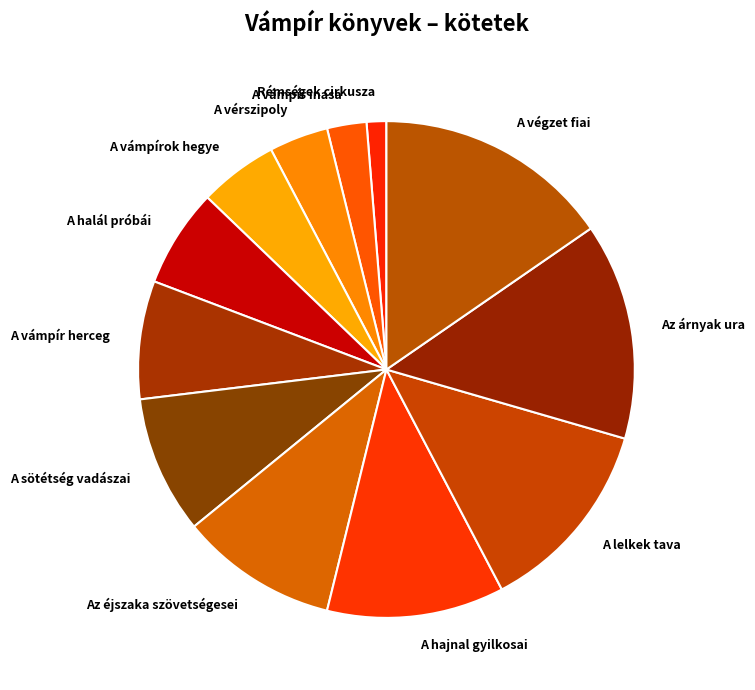

Does A vámpírok hegye account for over 50% of the chart?

No